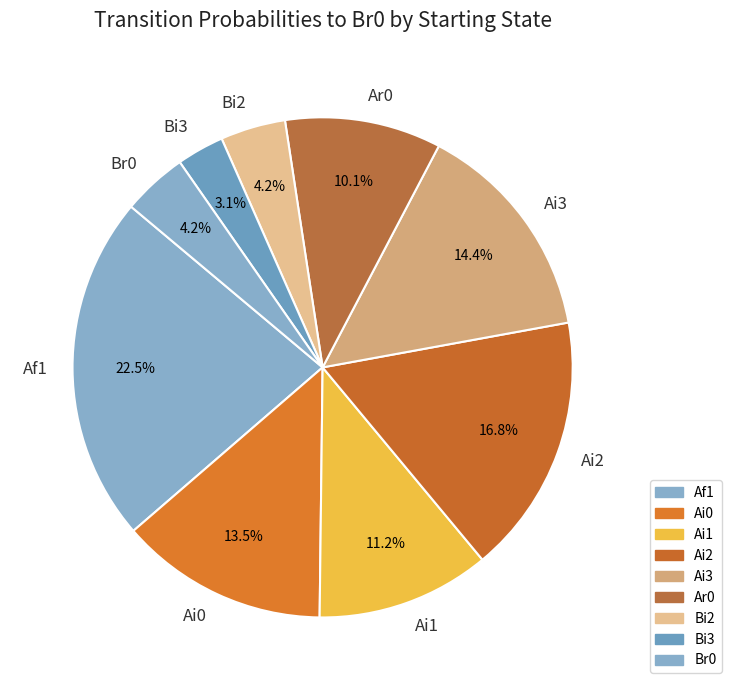

Count the number of slices in the pie.

9